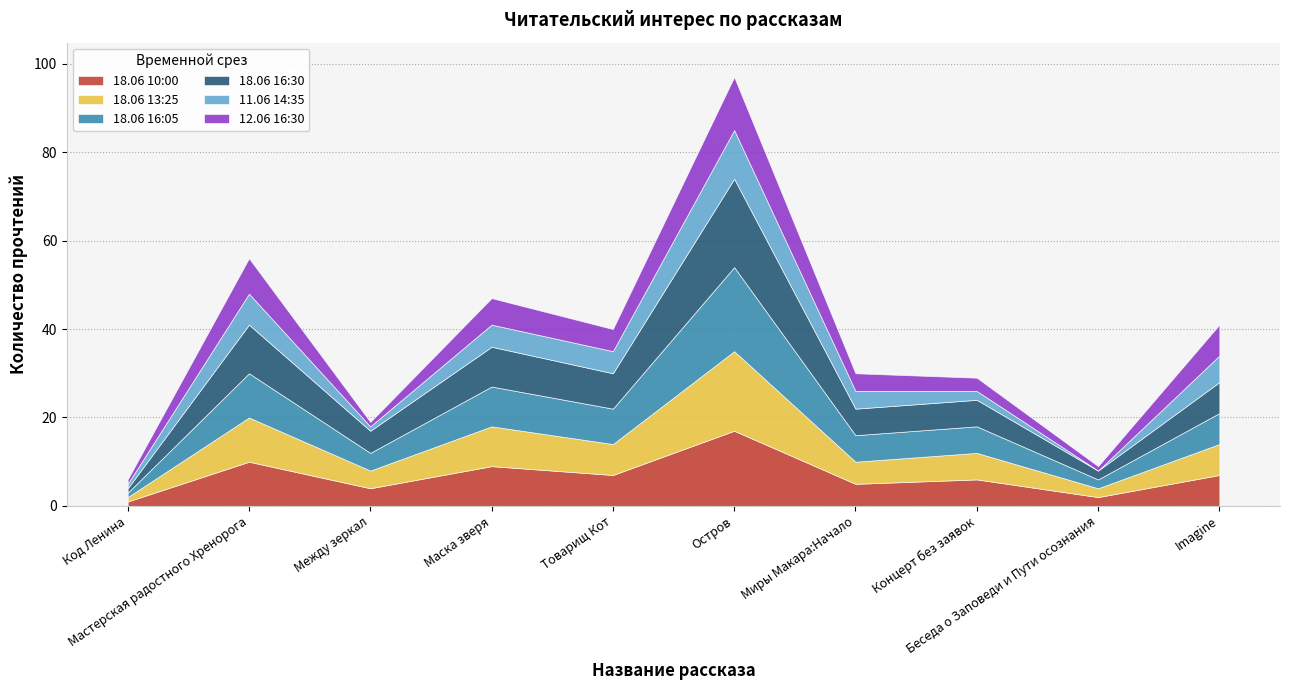

What are all the series names shown in the legend?

18.06 10:00, 18.06 13:25, 18.06 16:05, 18.06 16:30, 11.06 14:35, 12.06 16:30